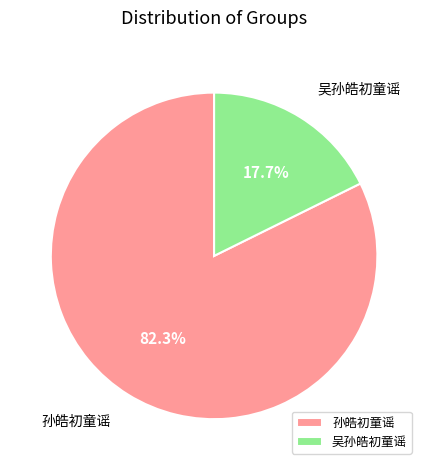

What portion of the pie excludes 吴孙皓初童谣?

82.3%